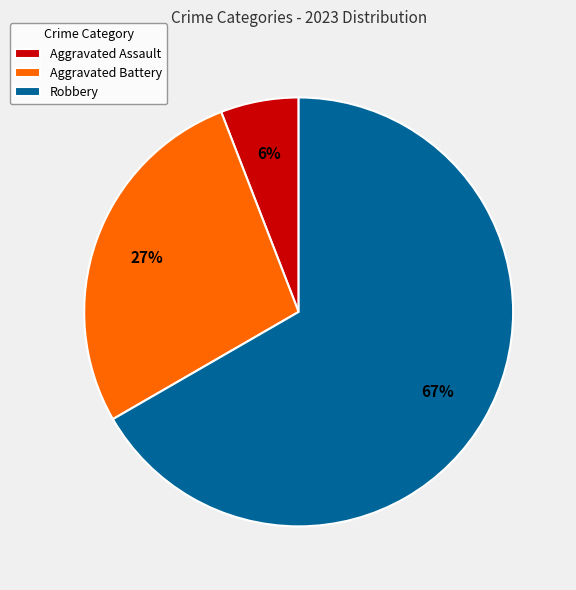

Does any single category account for the majority?

Yes